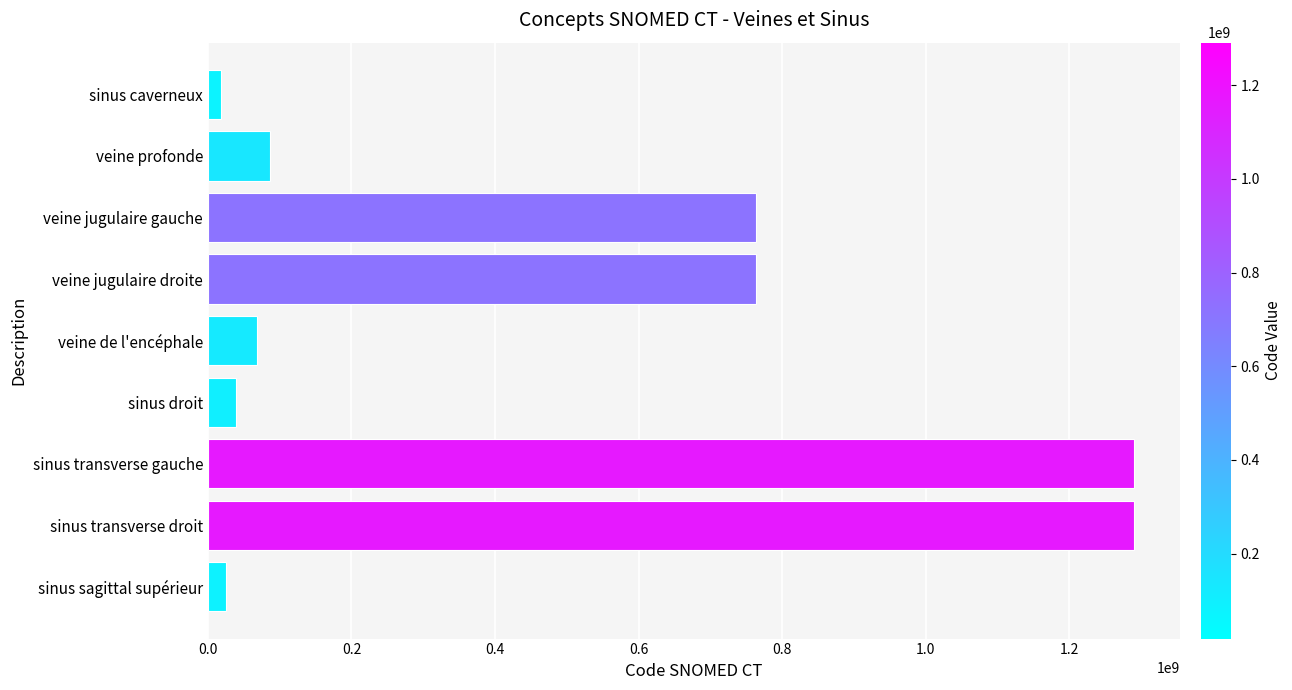

What is the minimum value shown in the chart?

18782006